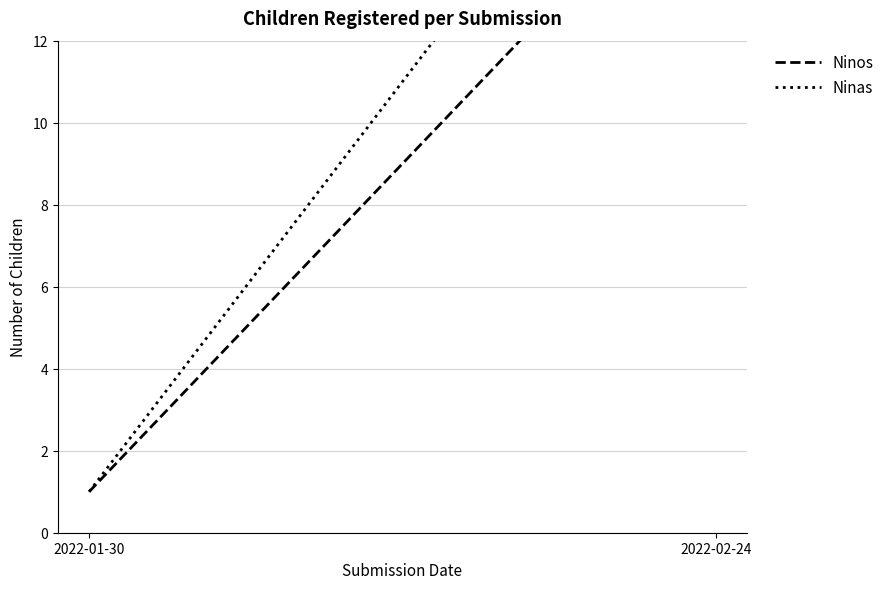

Which series has the largest range (max minus min)?

Ninas